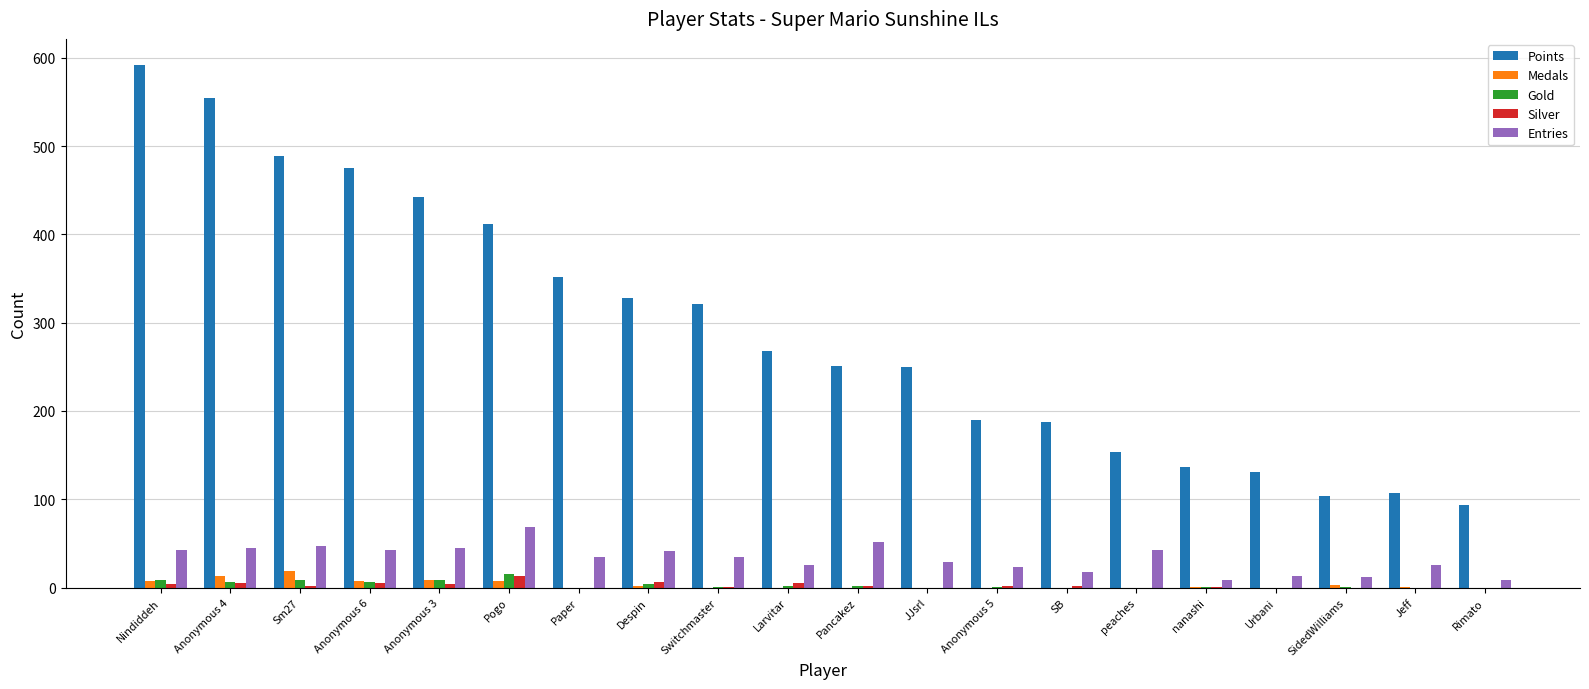

Which series has the largest total across all categories?

Points